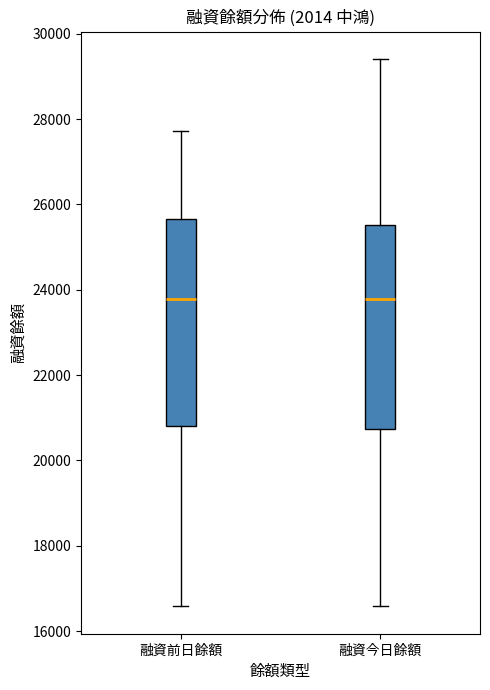

Where is the upper edge of the box for 融資前日餘額 on the y-axis? The values are not printed on the chart, so give them approximately, as read against the axis.

25600